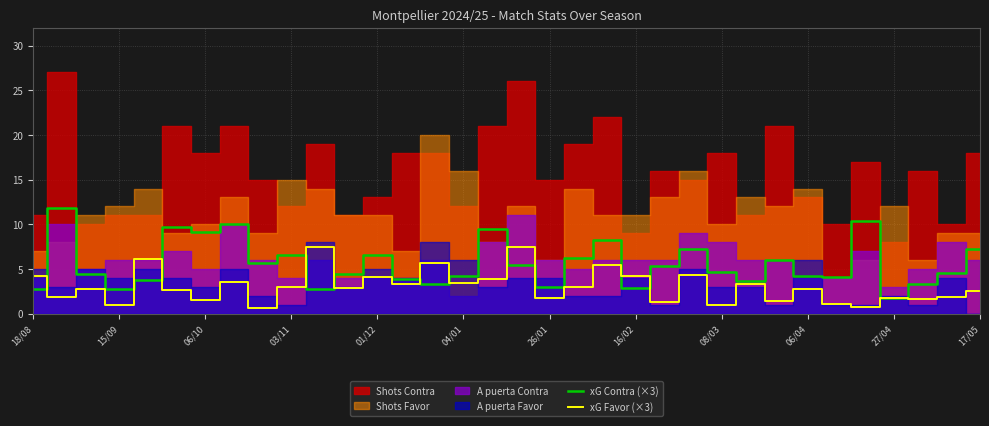

True or false: xG Favor (×3) has a value of 3.1 at 26/01.

False